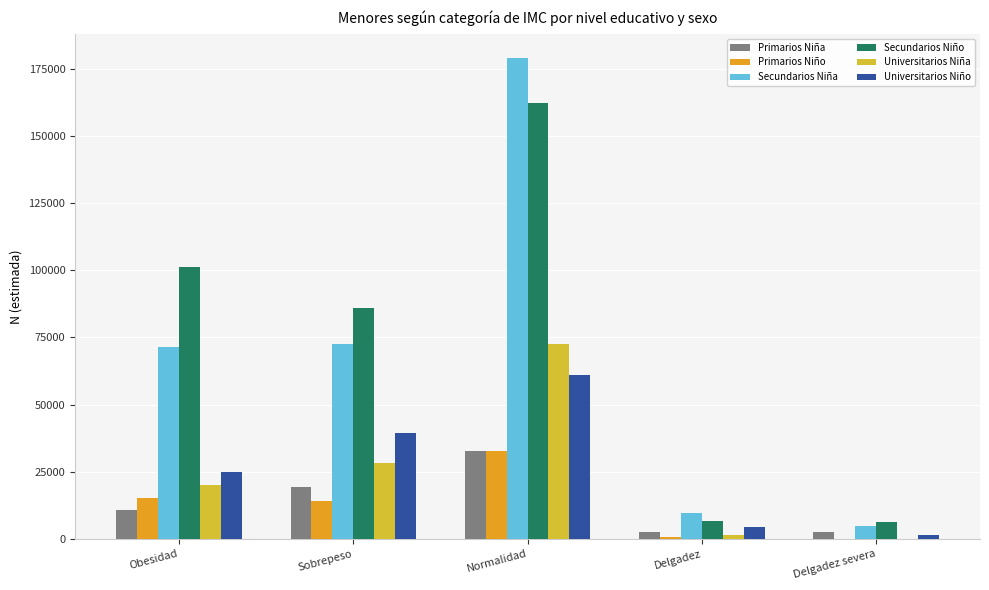

At which label is Universitarios Niña closest to 36235?

Sobrepeso